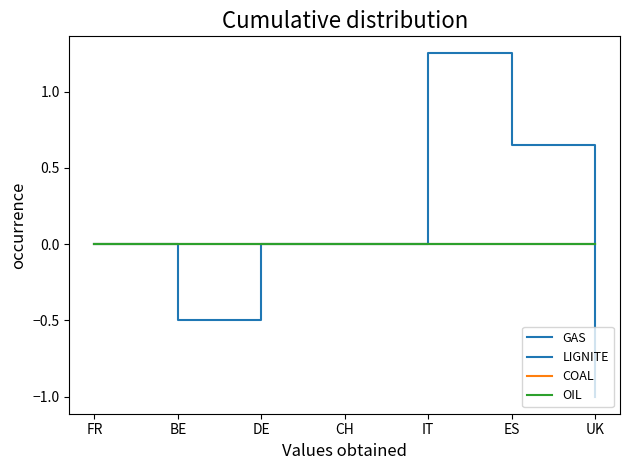

Is this an area chart (filled region under the line)?

No